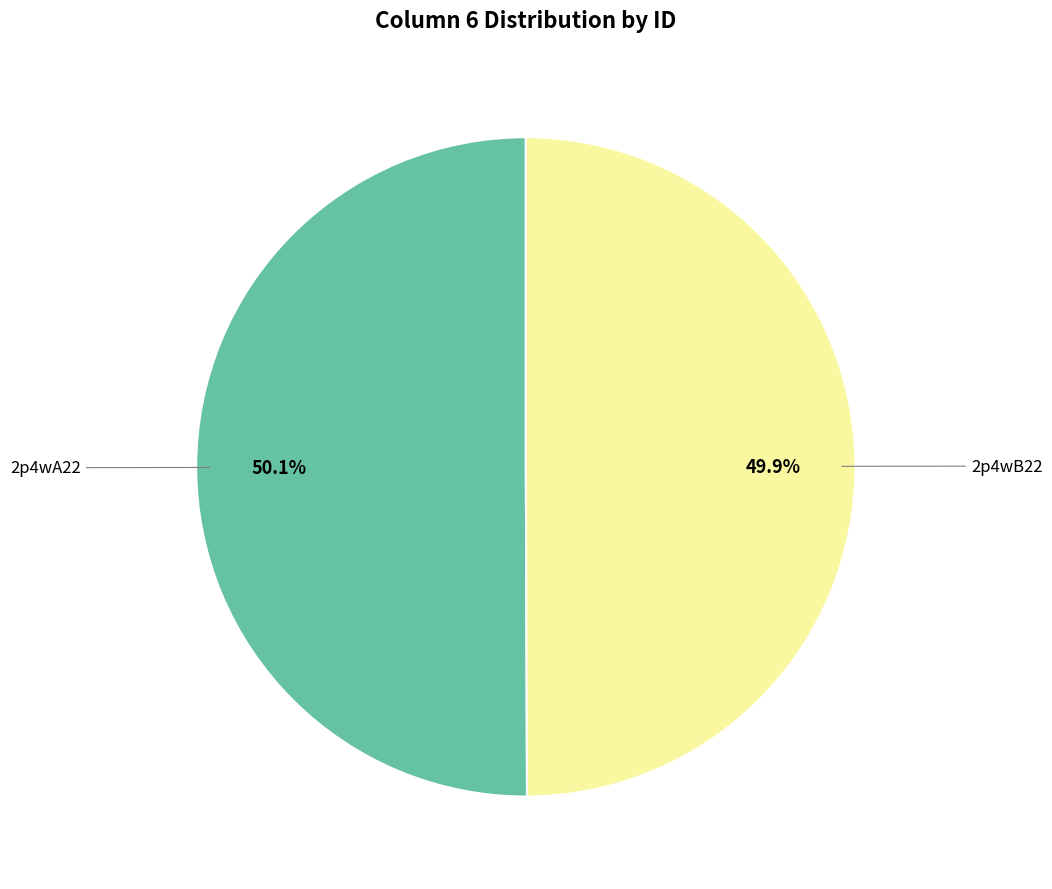

Count the number of slices in the pie.

2